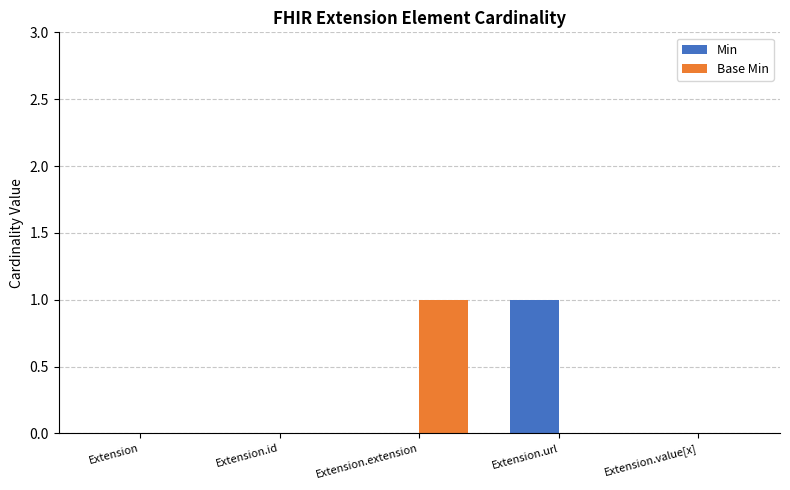

What is the sum of the Min values at Extension.id and Extension.url?

1